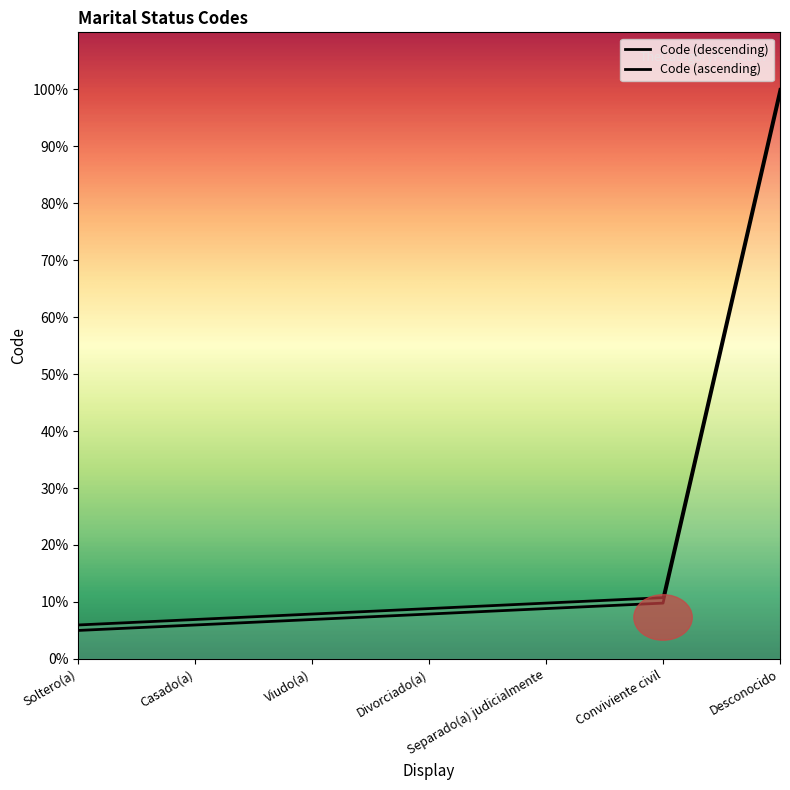

How many values exceed 7?

4